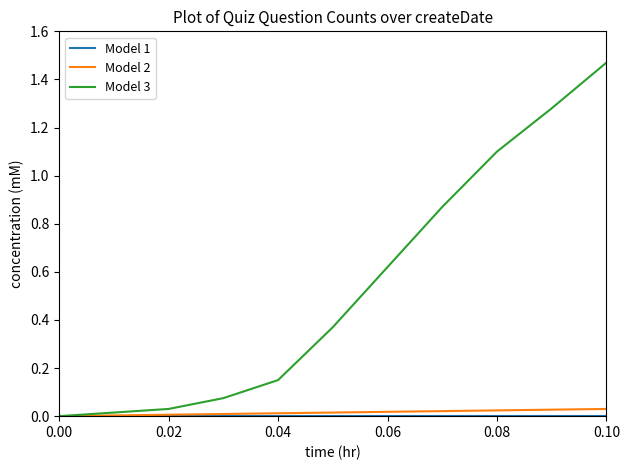

Which series has the largest total across all categories?

Model 3